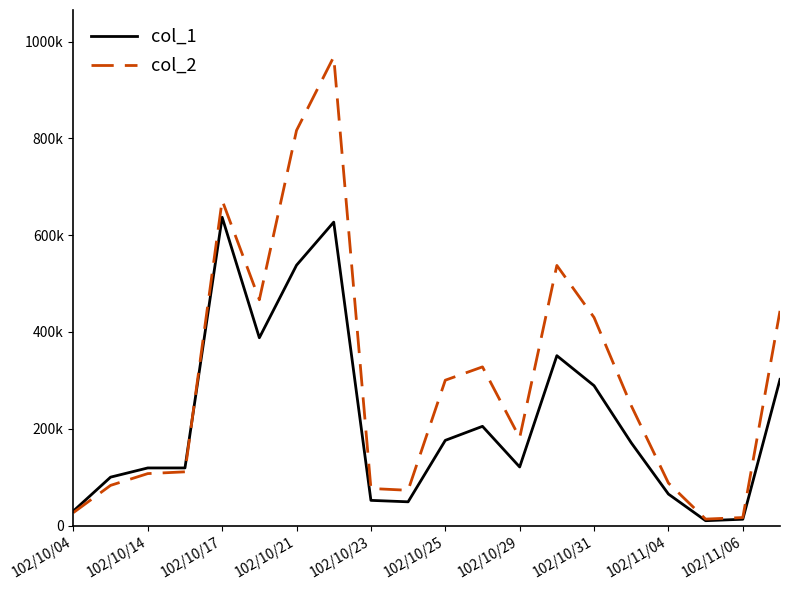

How many interior local peaks does the col_2 series have?

4